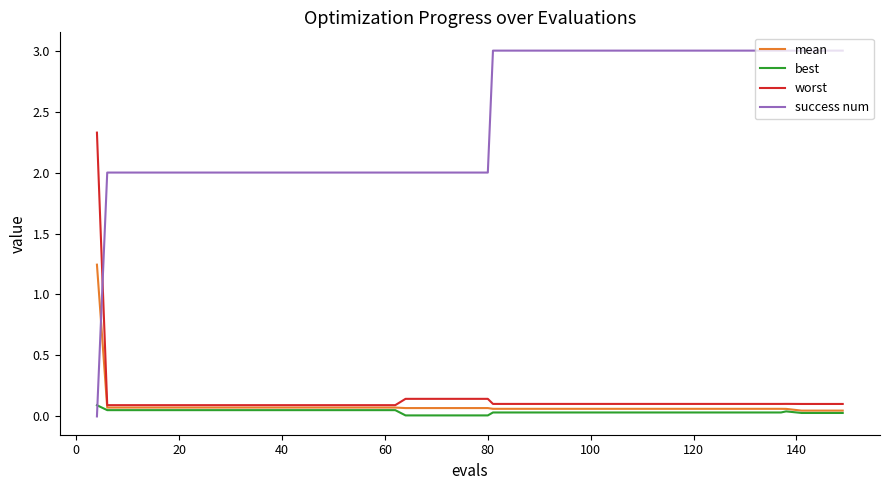

Which series has the widest spread of values?

success num